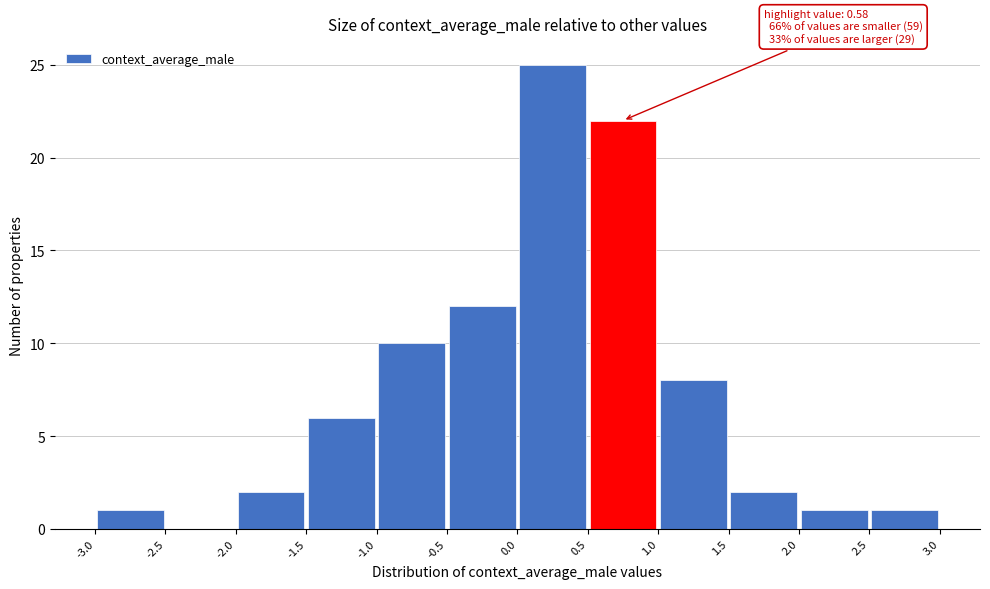

Over which range of the x-axis is the bar tallest?

0.0 to 0.5